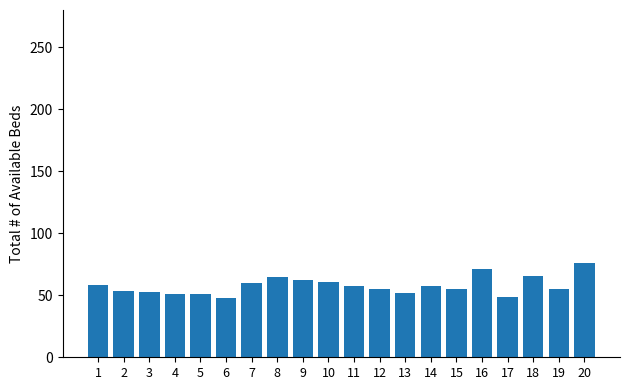

Which has a higher value, 3 or 1?

1